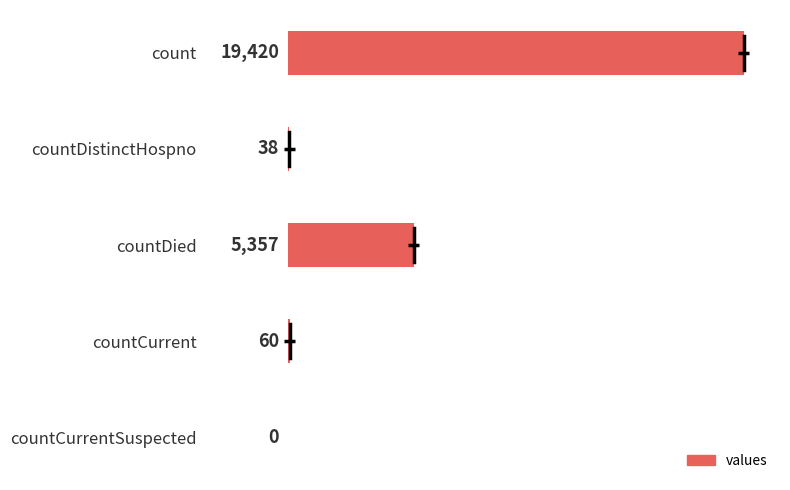

Which has a higher value, count or countDied?

count